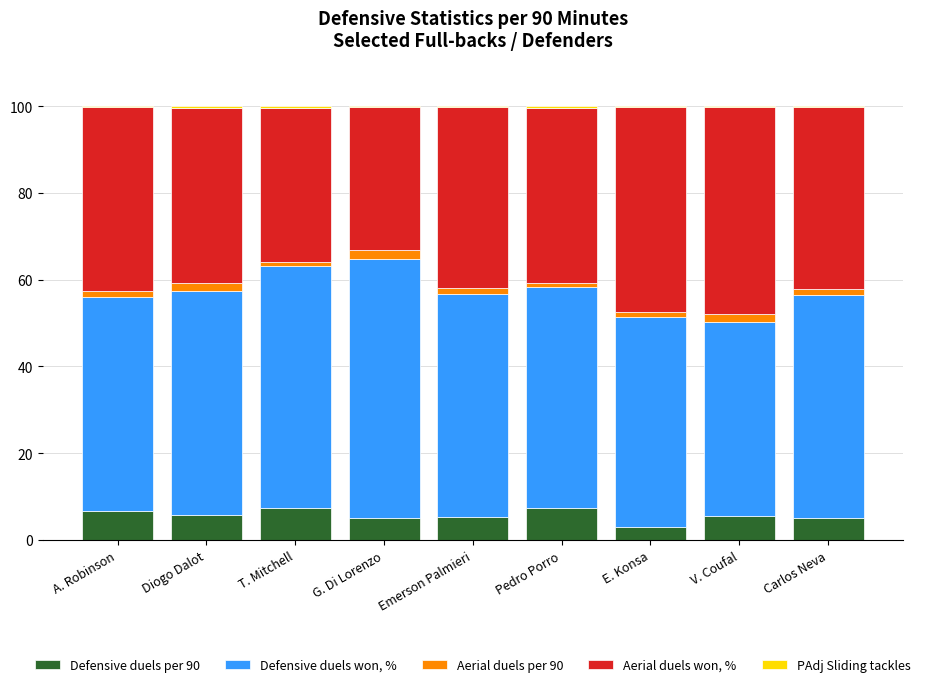

What is the sum of all Defensive duels per 90 values?

51.2